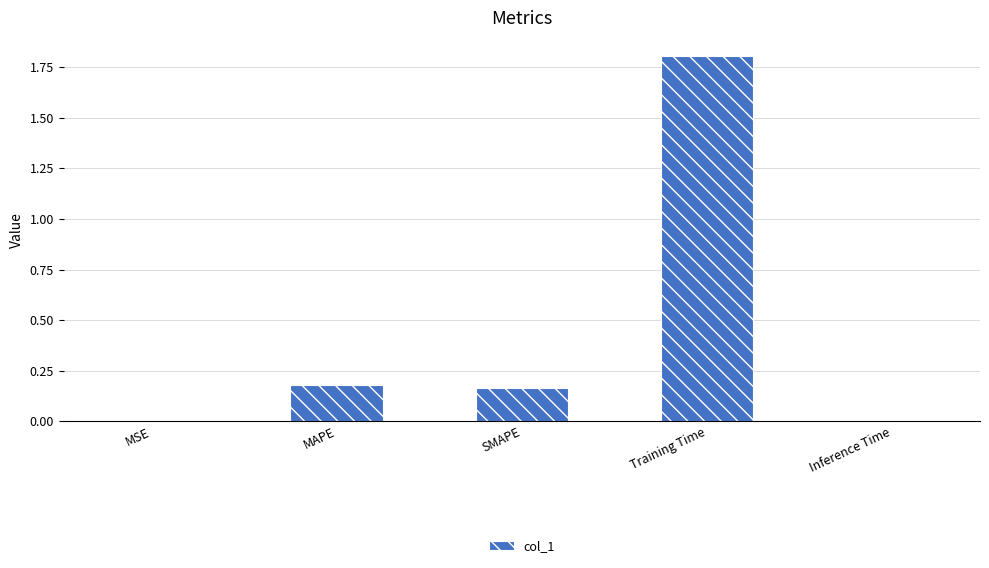

Is it true that the value at Inference Time is 0.0?

True